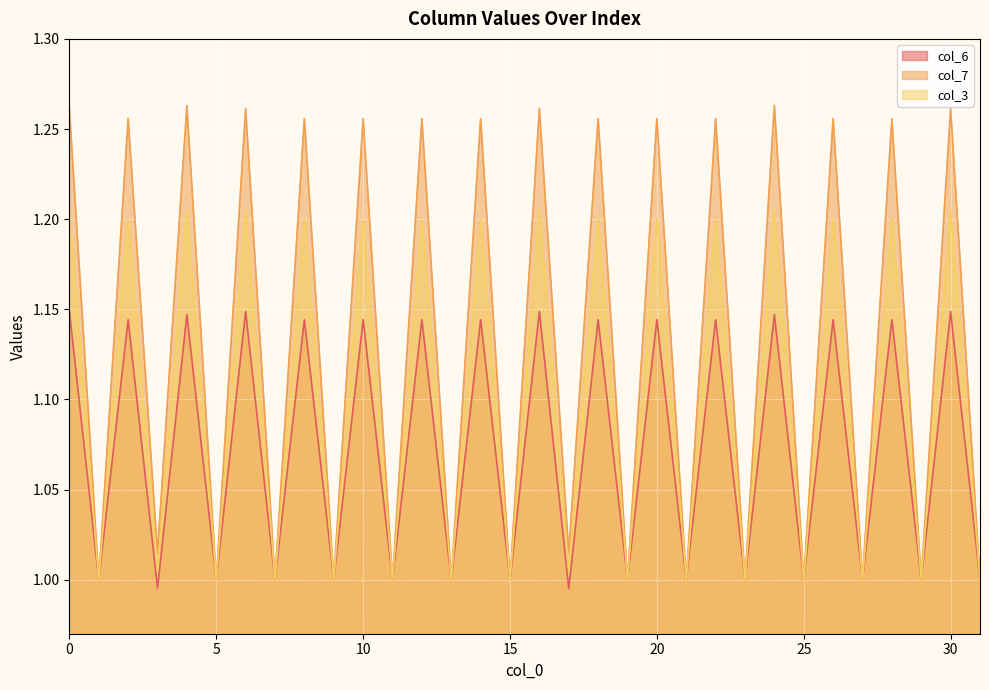

How many series are shown in this chart?

3